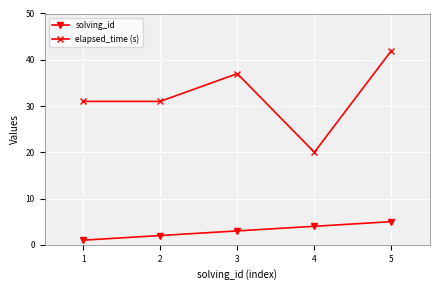

True or false: elapsed_time (s) and solving_id intersect in this chart.

False